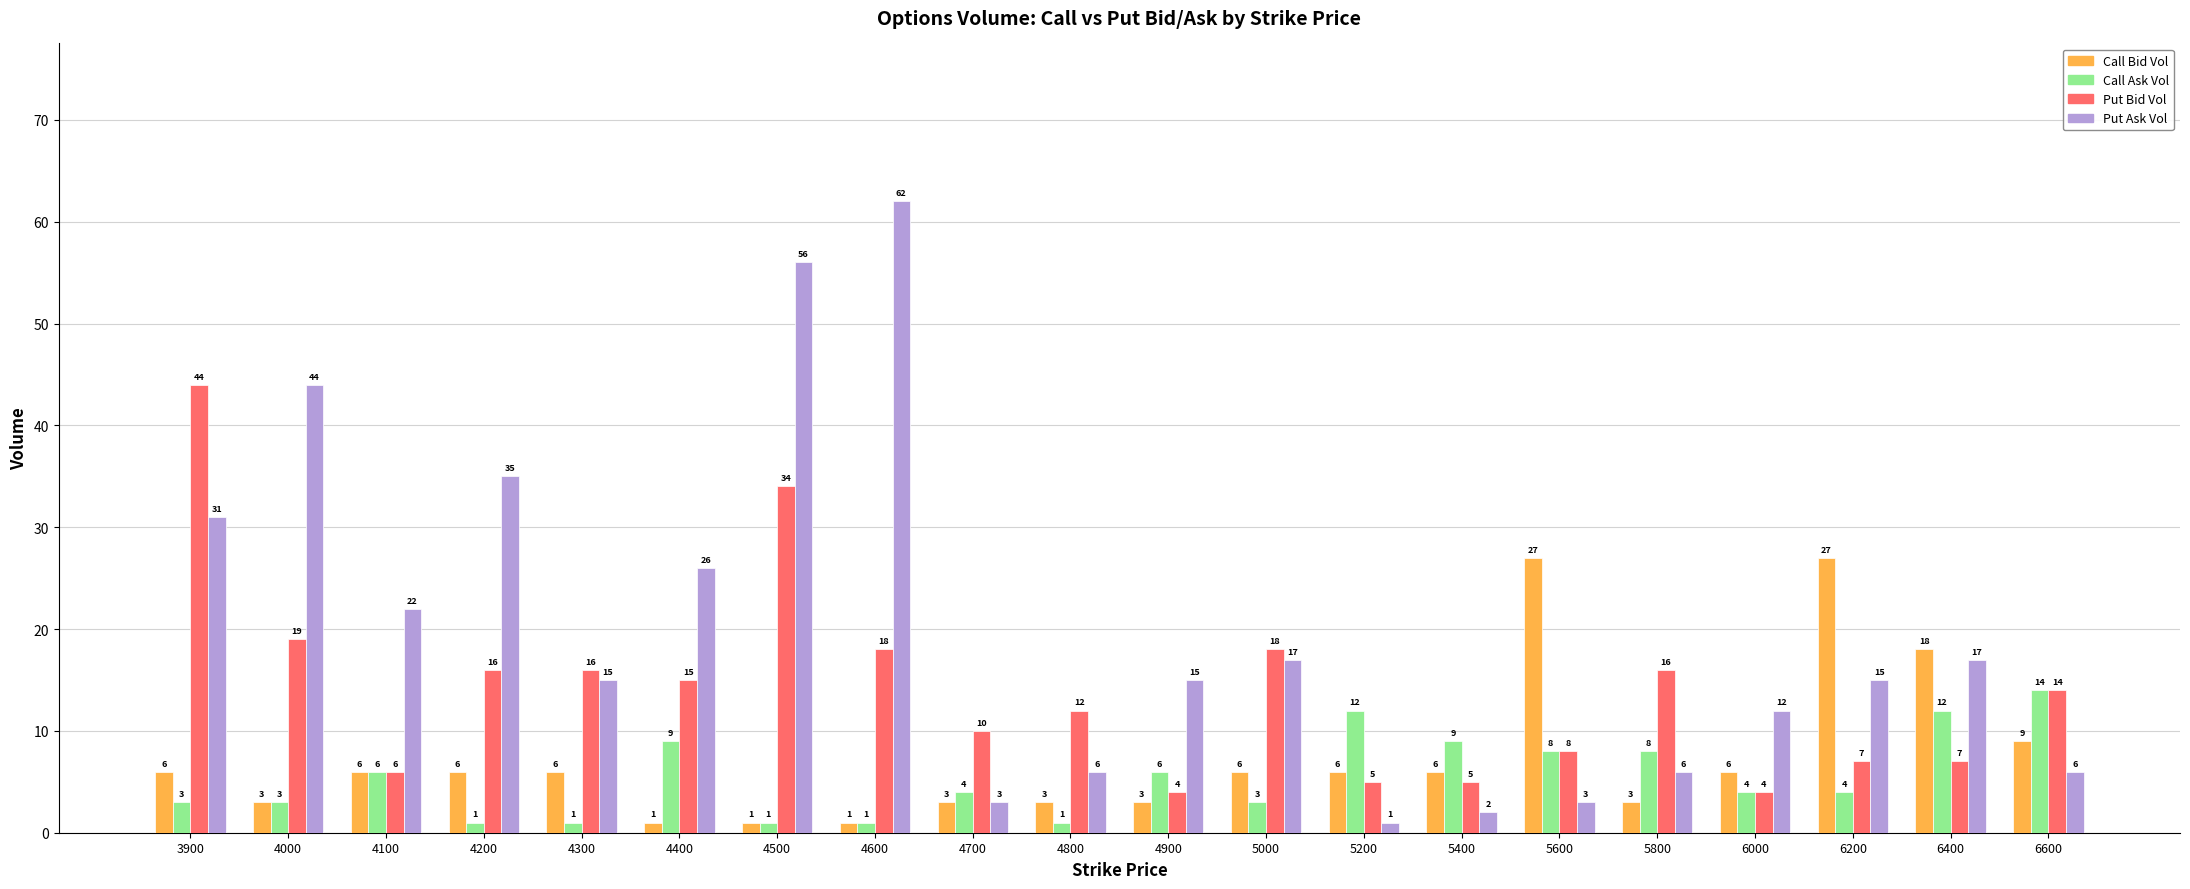

Reading left to right, transcribe all the data shown in this chart.

Call Bid Vol: 6	3	6	6	6	1	1	1	3	3	3	6	6	6	27	3	6	27	18	9
Call Ask Vol: 3	3	6	1	1	9	1	1	4	1	6	3	12	9	8	8	4	4	12	14
Put Bid Vol: 44	19	6	16	16	15	34	18	10	12	4	18	5	5	8	16	4	7	7	14
Put Ask Vol: 31	44	22	35	15	26	56	62	3	6	15	17	1	2	3	6	12	15	17	6